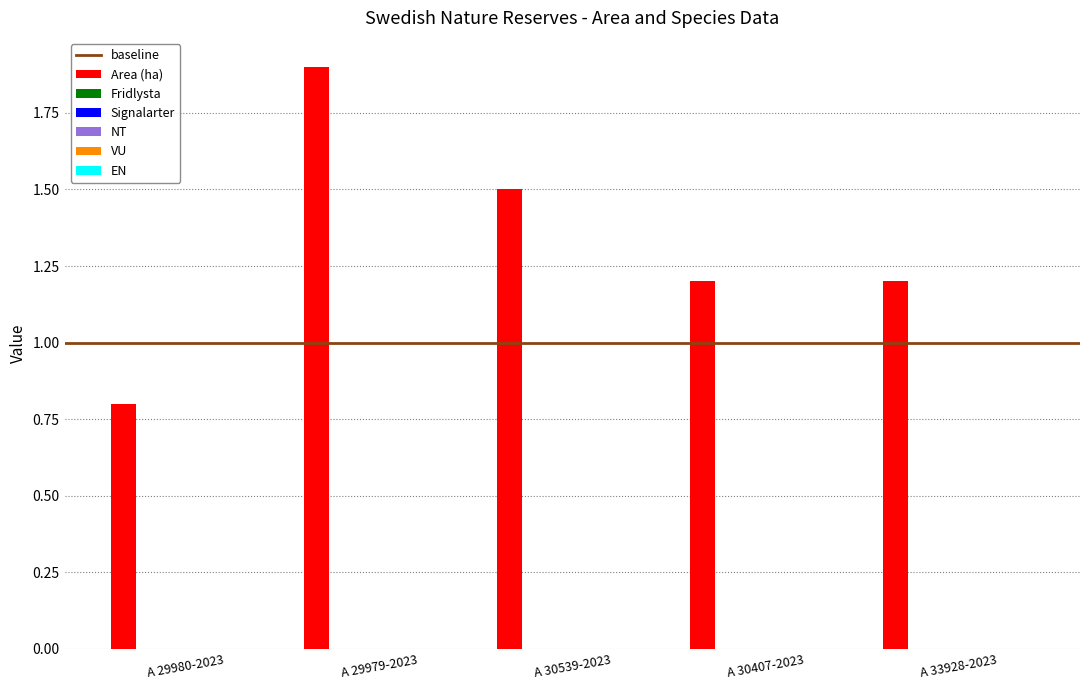

Reading right to left, list all the values displayed in this chart.

1.2	1.2	1.5	1.9	0.8